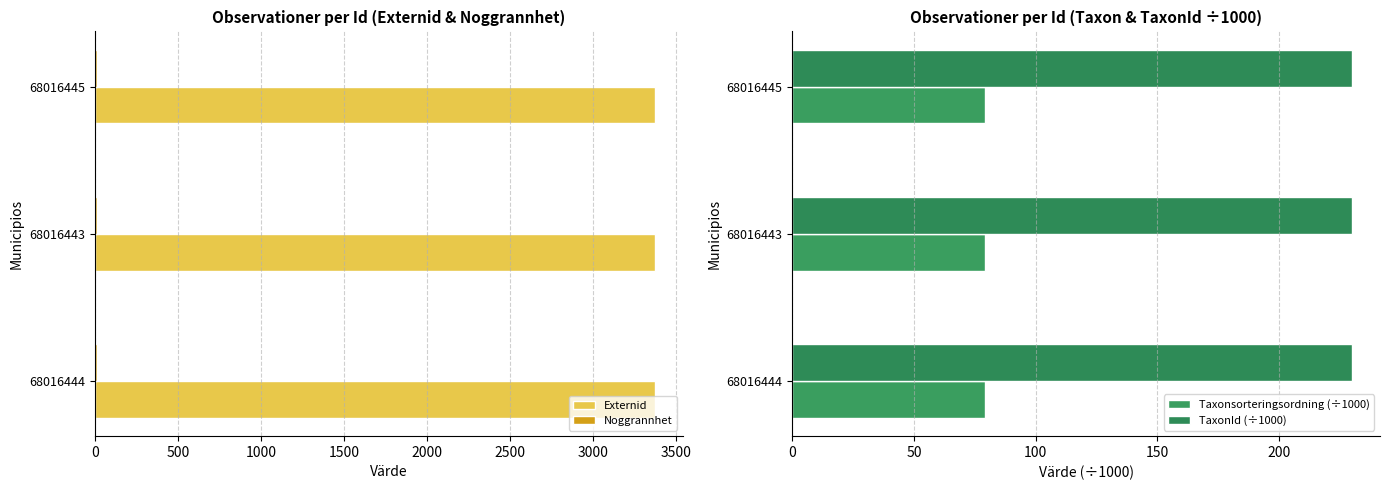

The Externid series shows 3374 at 68016444. True or false?

True